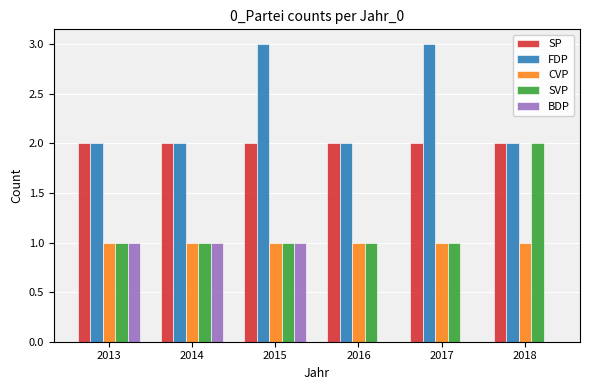

What value does the CVP series have at 2017?

1